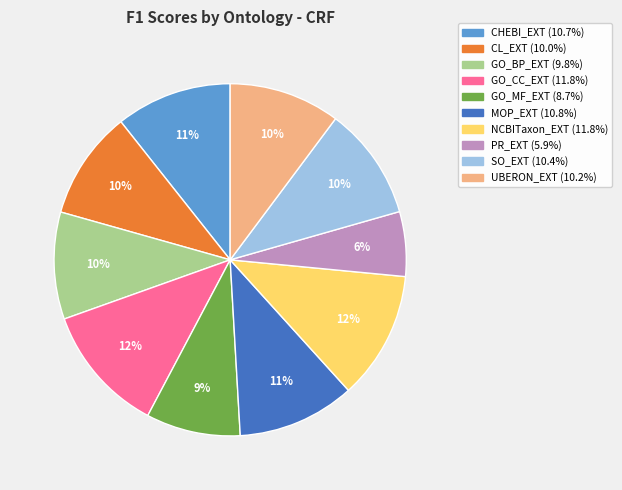

Is there a majority slice in this chart?

No